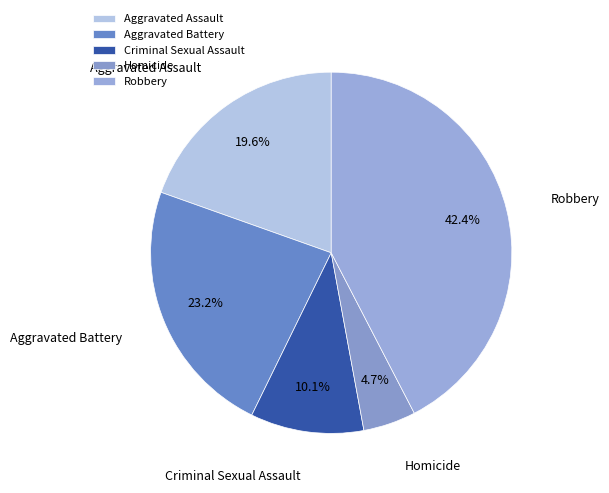

How many segments does this pie chart have?

5